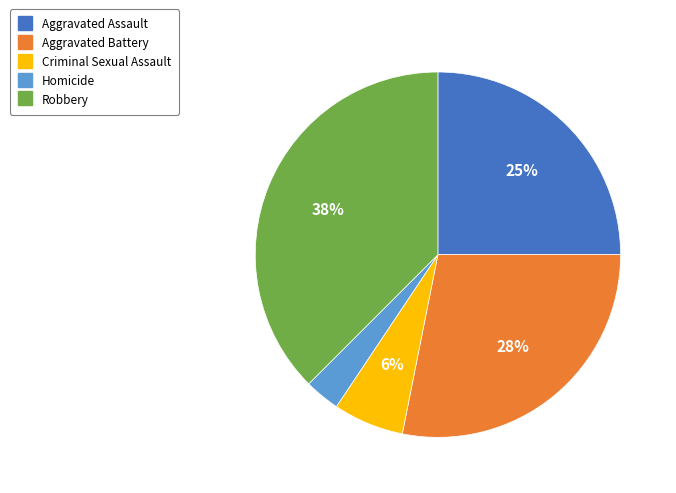

What is the largest slice in the pie chart?

Robbery